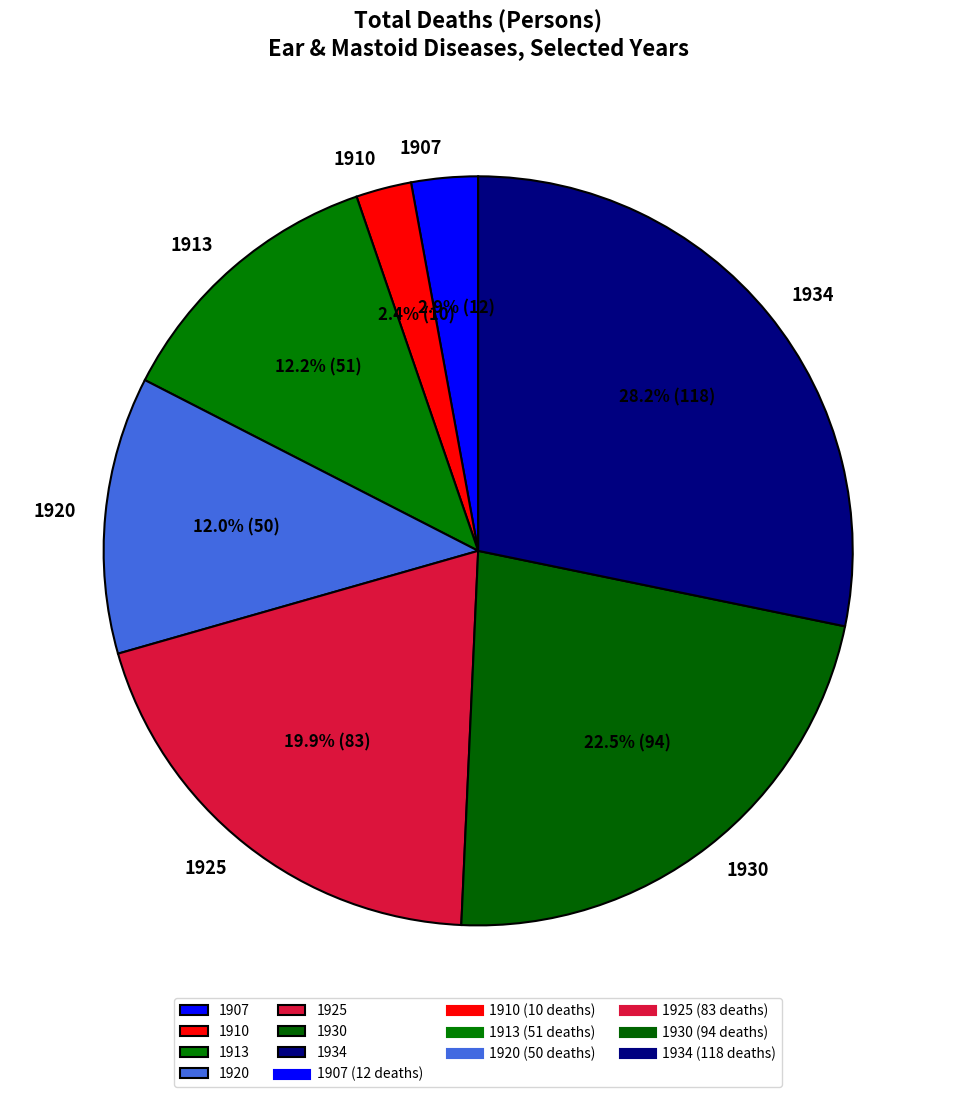

Is there any slice that represents more than half of the pie?

No